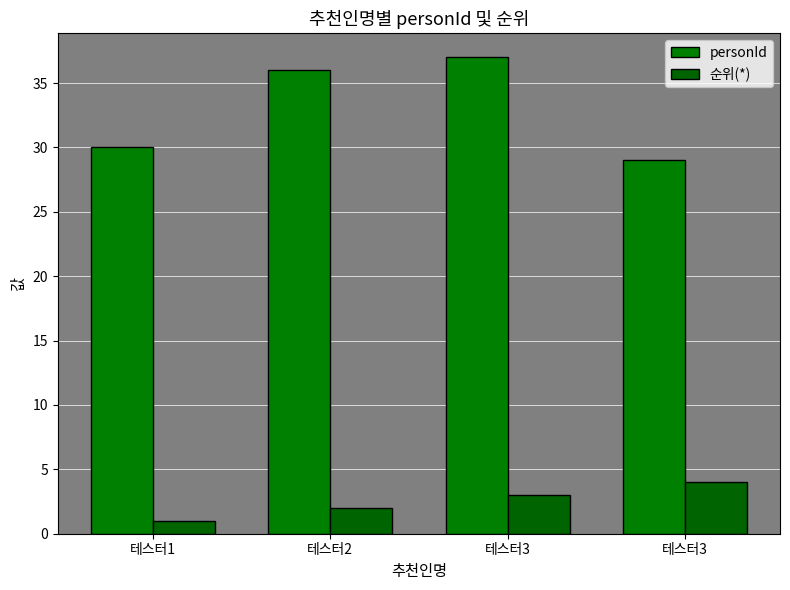

How many values in the personId series are below 36?

2